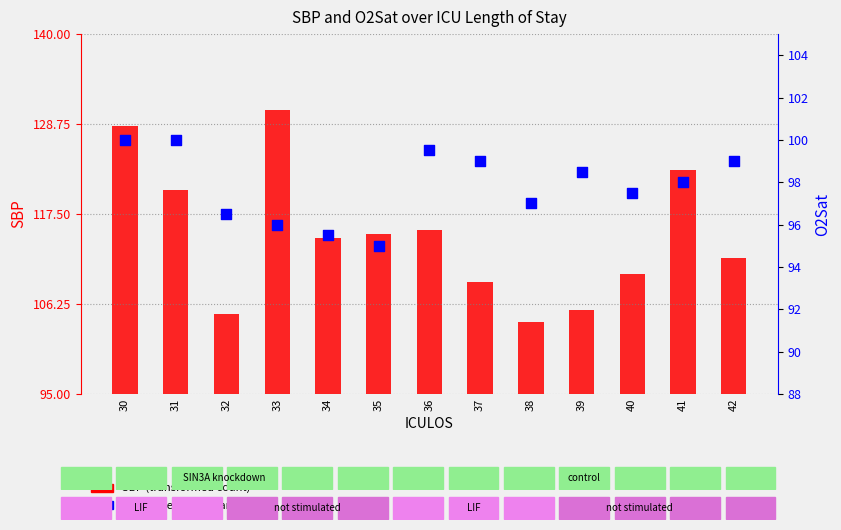

Is the value of SBP at 36 greater than the value of O2Sat at 32?

Yes